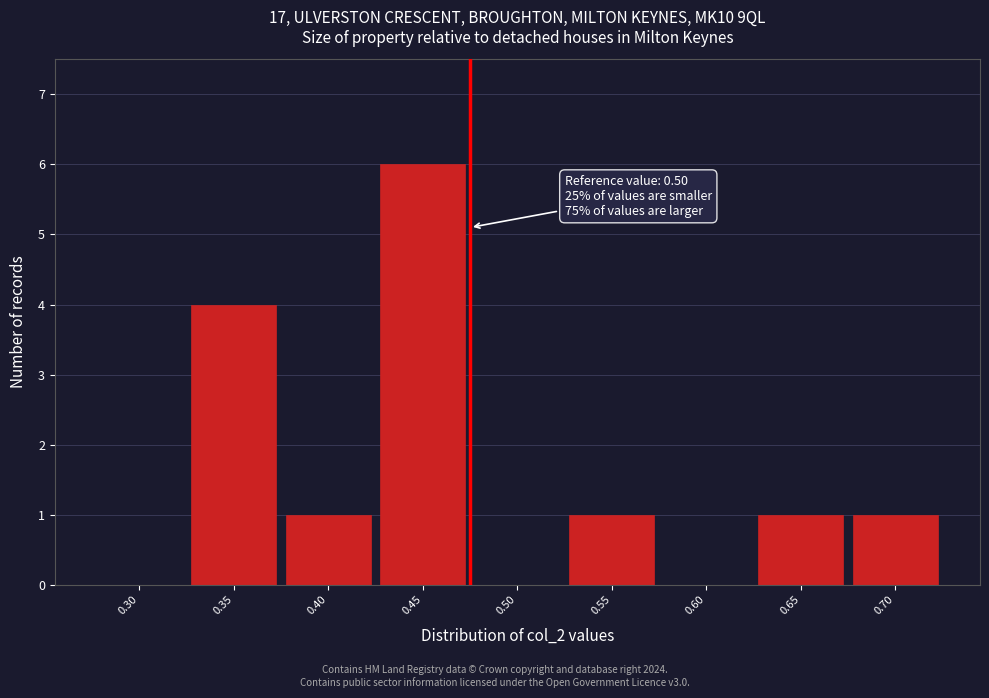

Reading left to right, list all the values displayed in this chart.

0.30=0	0.35=4	0.40=1	0.45=6	0.50=0	0.55=1	0.60=0	0.65=1	0.70=1